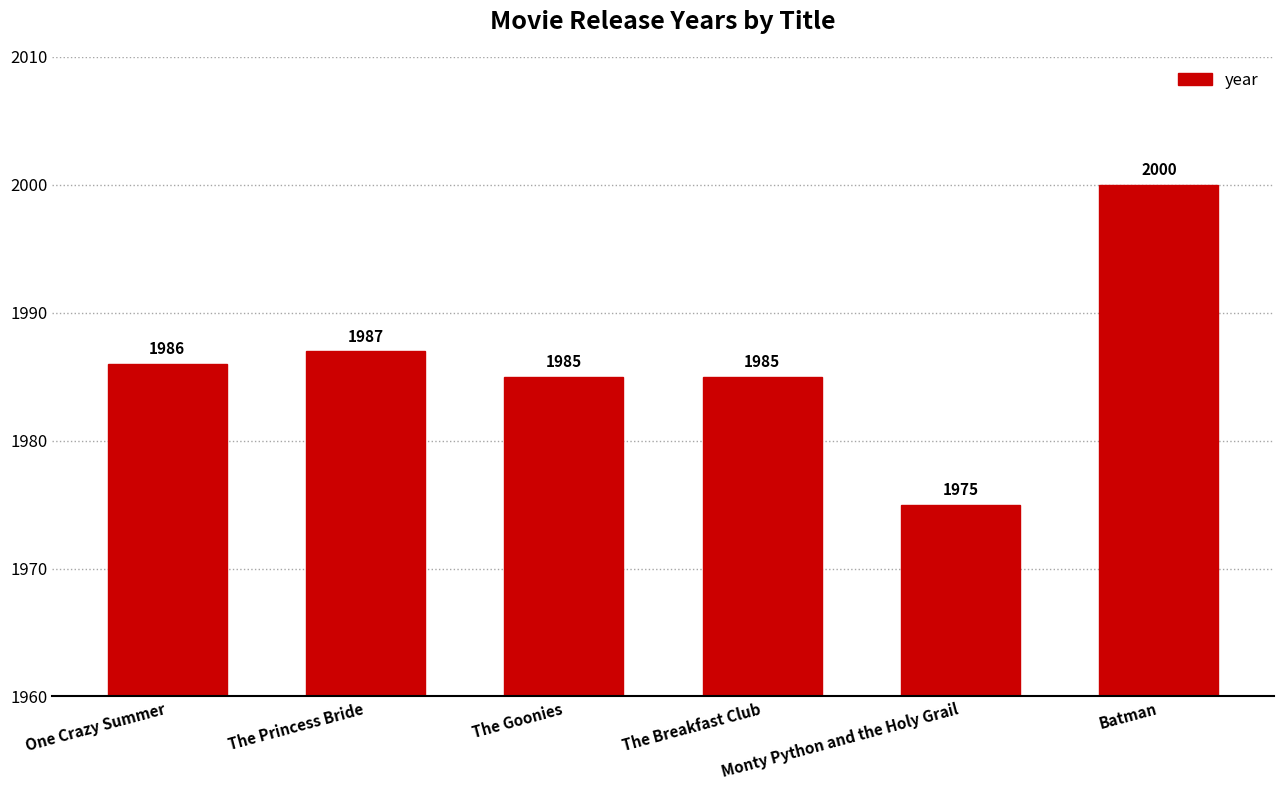

What position from the right is The Breakfast Club?

3